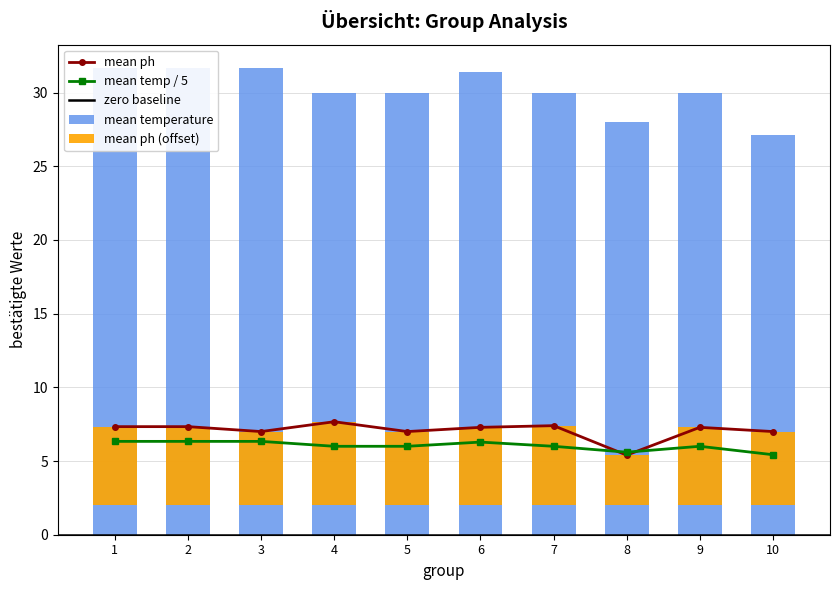

Which series has the largest total across all categories?

mean_temperature